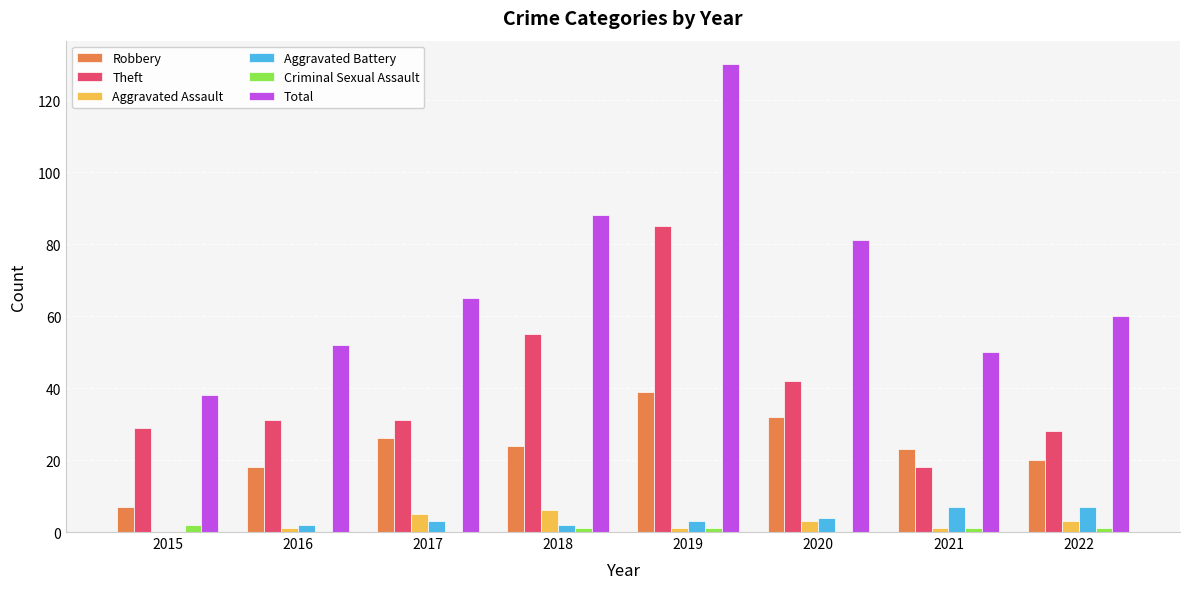

What is the sum of all Aggravated Assault values?

20